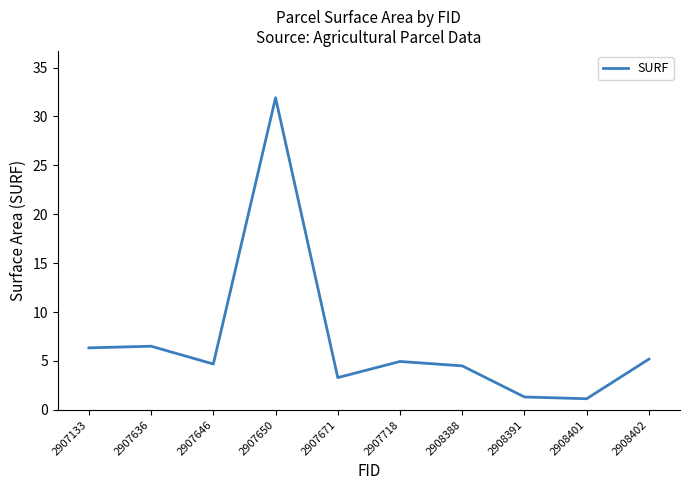

True or false: there are more than 1 points higher than both neighbors.

True